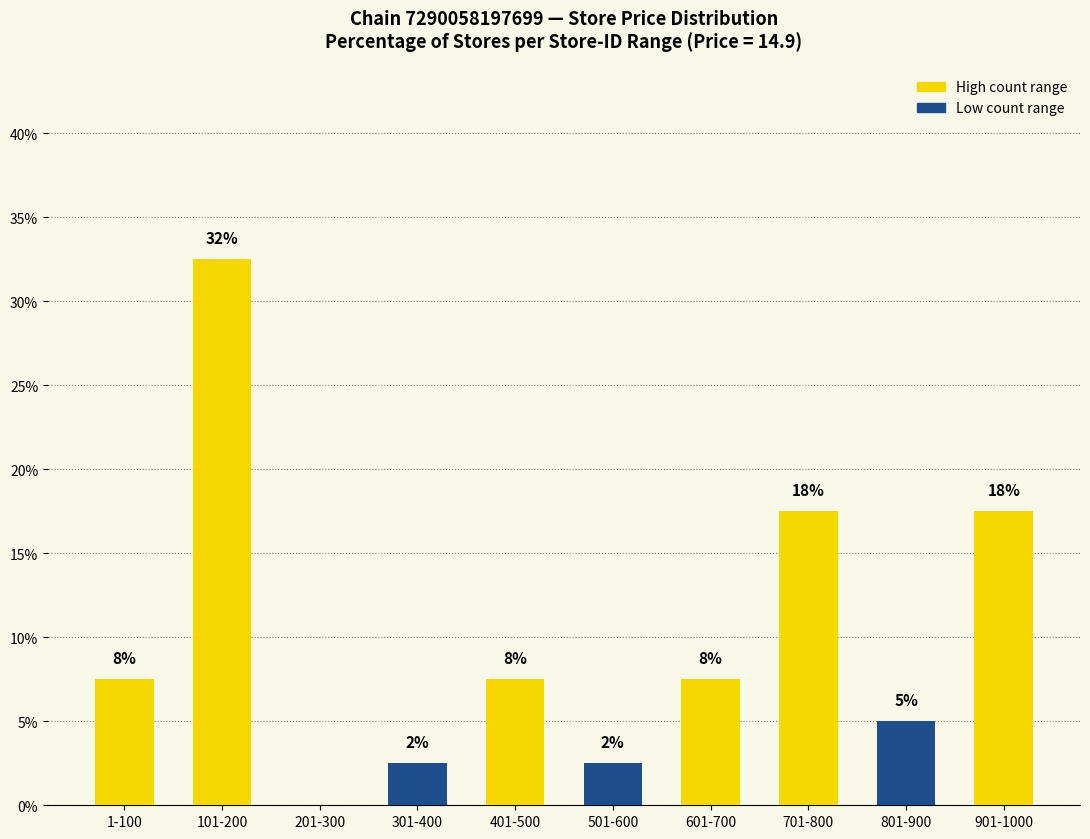

Are the bars horizontal?

No